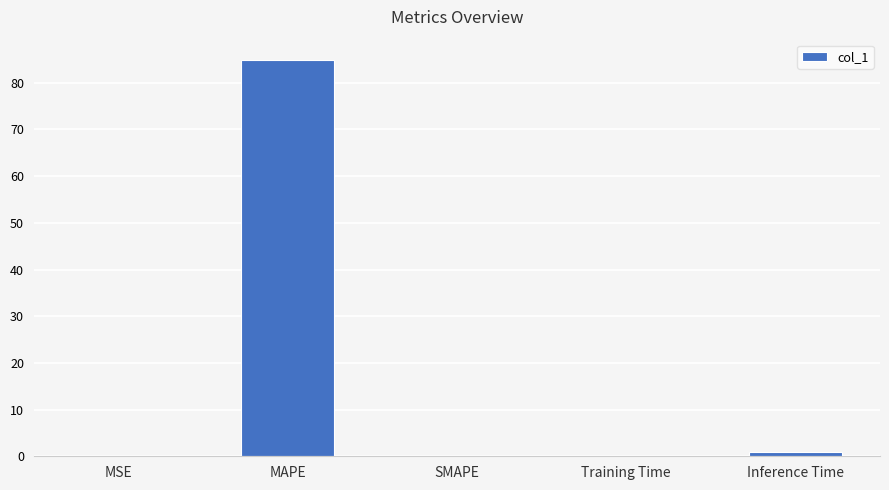

True or false: the data shows 85.0 at MAPE.

True